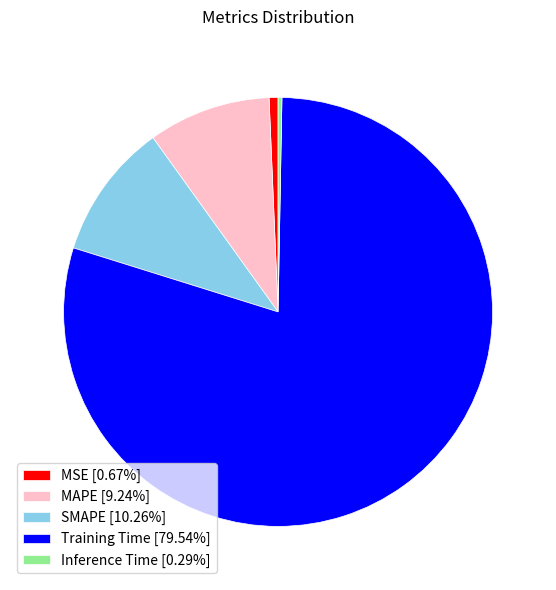

Is there any slice that represents more than half of the pie?

Yes